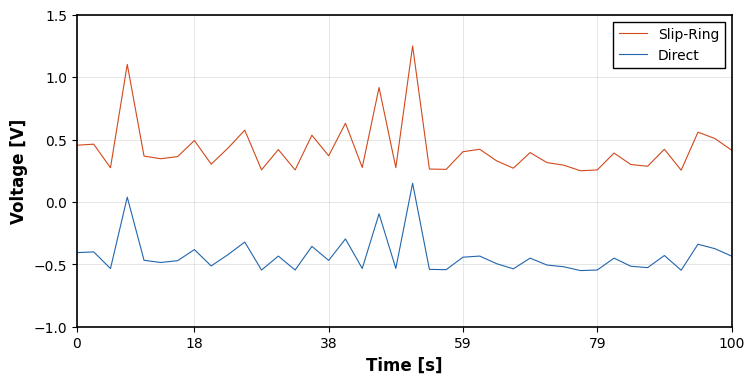

What is the difference between the maximum and minimum values in the Direct series?

0.7